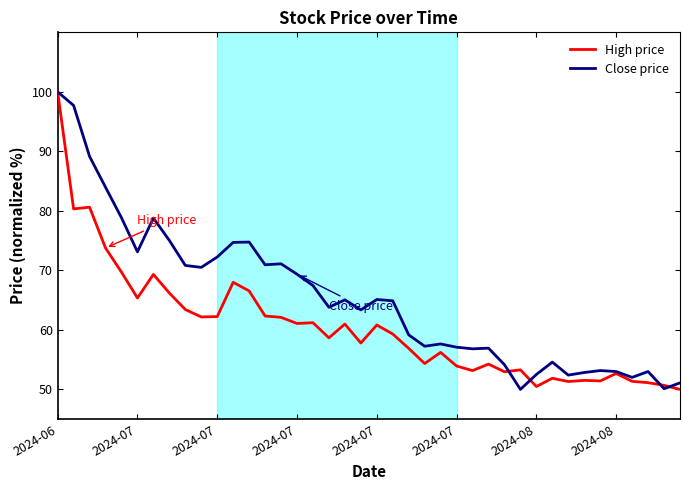

List the series in order of their overall mean, highest first.

Close price, High price